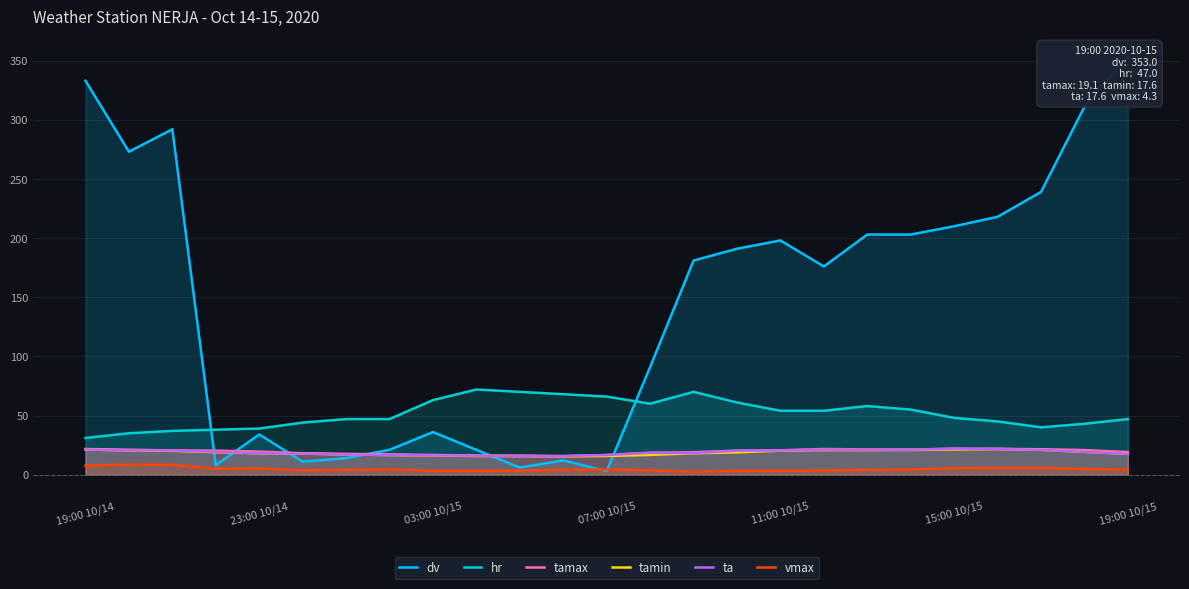

Reading right to left, transcribe all the data shown in this chart.

dv: 353.0	311.0	239.0	218.0	210.0	203.0	203.0	176.0	198.0	191.0	181.0	91.0	3.0	12.0	6.0	21.0	36.0	21.0	14.0	11.0	34.0	8.0	292.0	273.0	333.0
hr: 47.0	43.0	40.0	45.0	48.0	55.0	58.0	54.0	54.0	61.0	70.0	60.0	66.0	68.0	70.0	72.0	63.0	47.0	47.0	44.0	39.0	38.0	37.0	35.0	31.0
tamax: 19.1	20.8	21.5	21.8	22.0	21.1	21.3	21.7	20.6	20.3	19.0	18.5	16.6	15.7	16.1	16.1	16.7	17.1	17.6	18.1	19.5	20.3	20.5	21.1	21.7
tamin: 17.6	19.3	21.0	21.7	21.3	20.9	20.8	20.8	20.3	18.9	18.1	16.7	15.8	15.5	15.7	15.8	16.3	16.6	17.1	17.8	18.1	19.0	20.2	20.5	21.3
ta: 17.6	19.3	21.0	21.7	22.0	21.1	21.1	21.2	20.4	20.3	18.3	18.5	16.6	15.7	15.7	16.1	16.3	16.6	17.1	17.8	18.1	19.3	20.5	20.5	21.3
vmax: 4.3	4.8	5.6	5.6	5.4	4.4	4.1	3.6	3.4	3.3	2.4	3.7	4.4	4.2	3.3	3.3	3.3	4.5	4.0	3.7	5.3	5.0	8.4	8.6	7.7